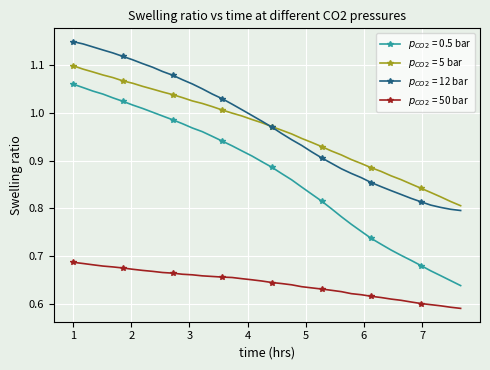

Does the chart display data point markers on the line(s)?

Yes